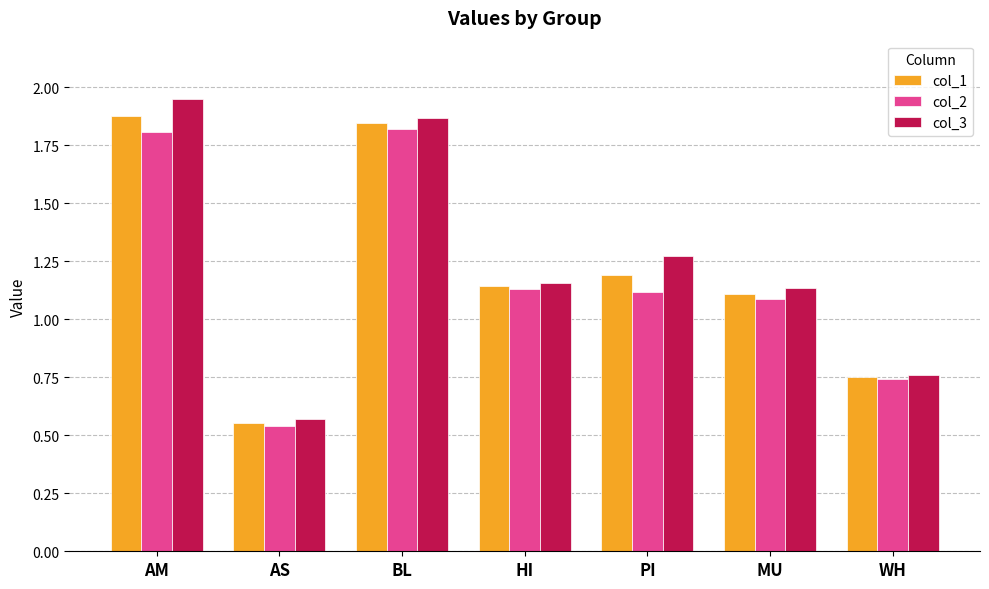

At which label does col_2 first exceed 1?

AM